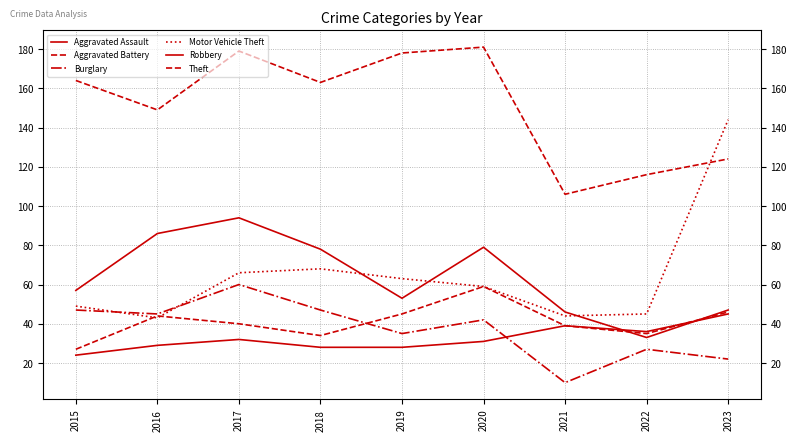

What is the lowest value of the Aggravated Battery series?

27